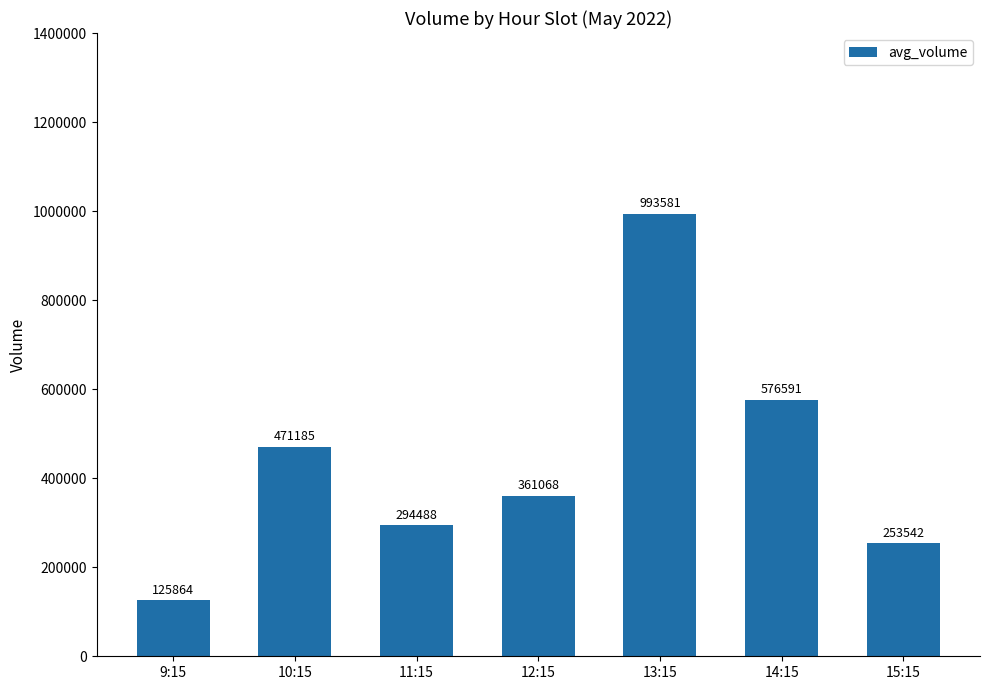

At which category does the chart reach its peak across all series?

13:15